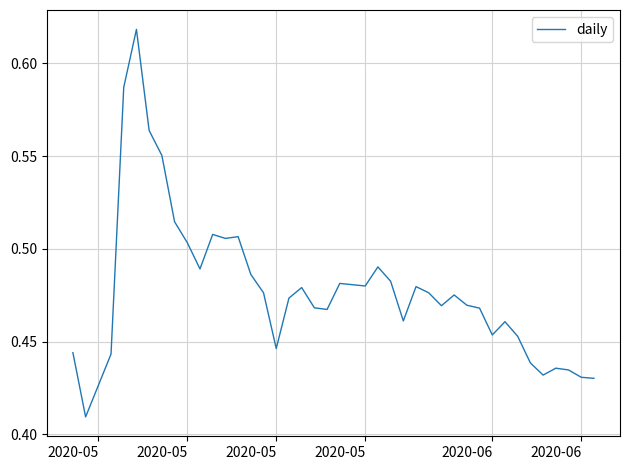

Does the chart have visible grid lines?

Yes